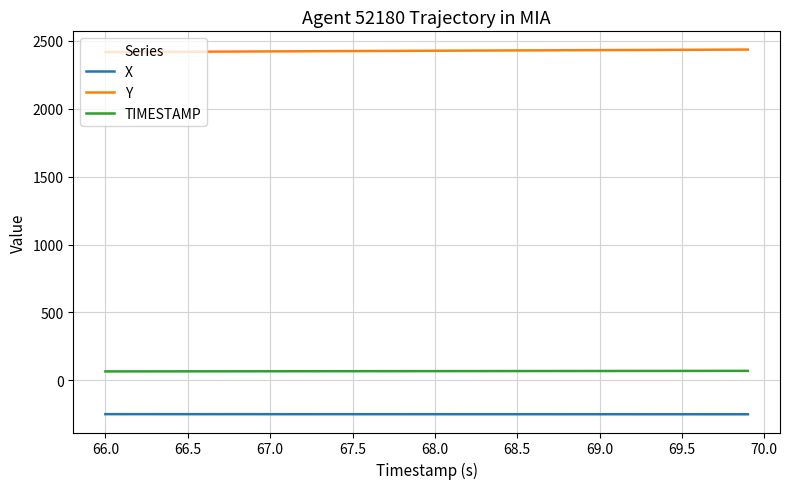

Which series has the largest total across all categories?

Y